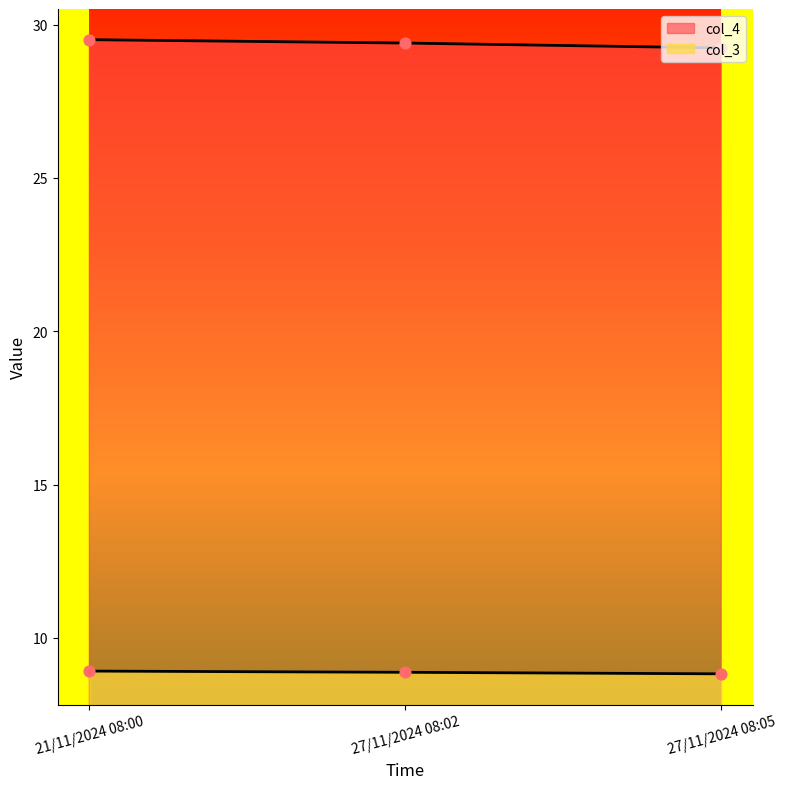

Which series contains the highest Y value?

col_4